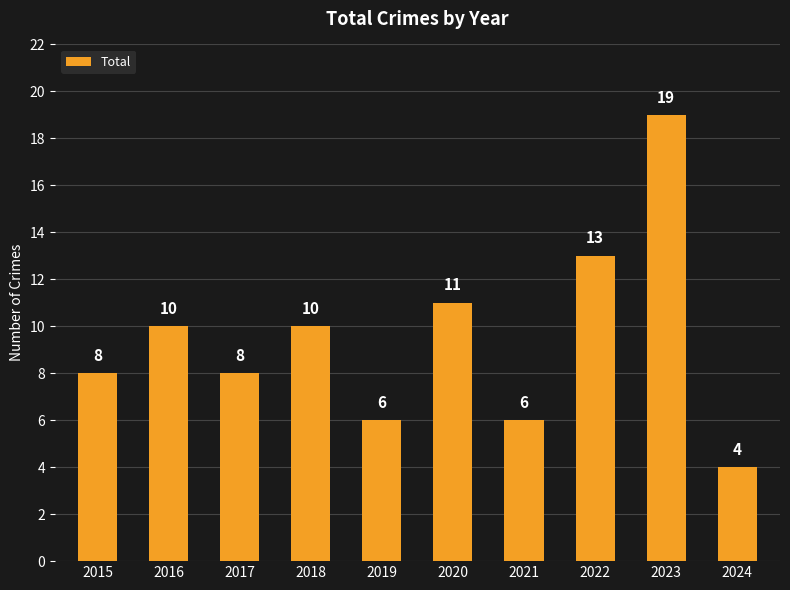

What is the change in value from 2017 to 2018?

+2